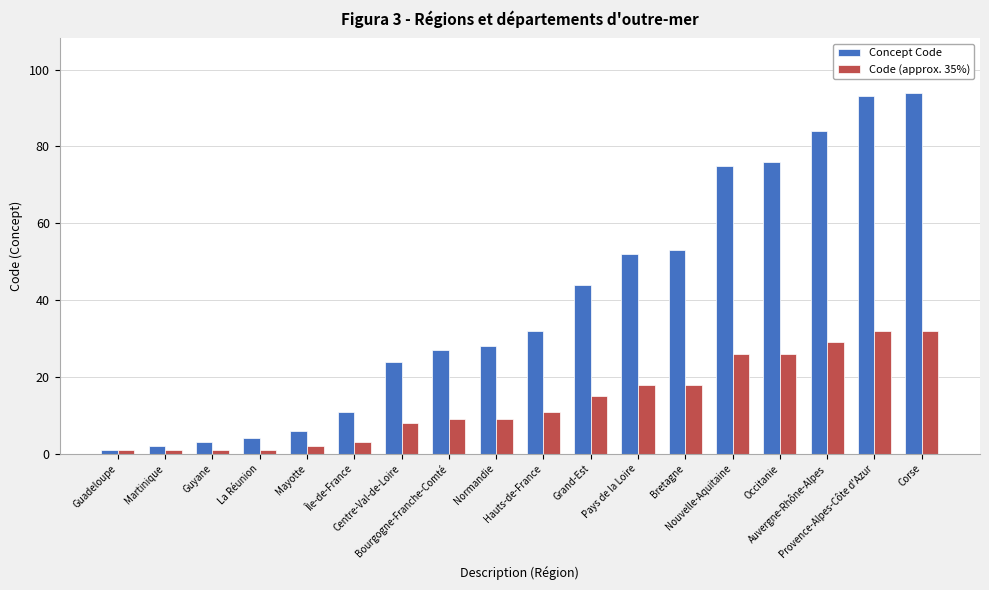

Are the bars horizontal?

No